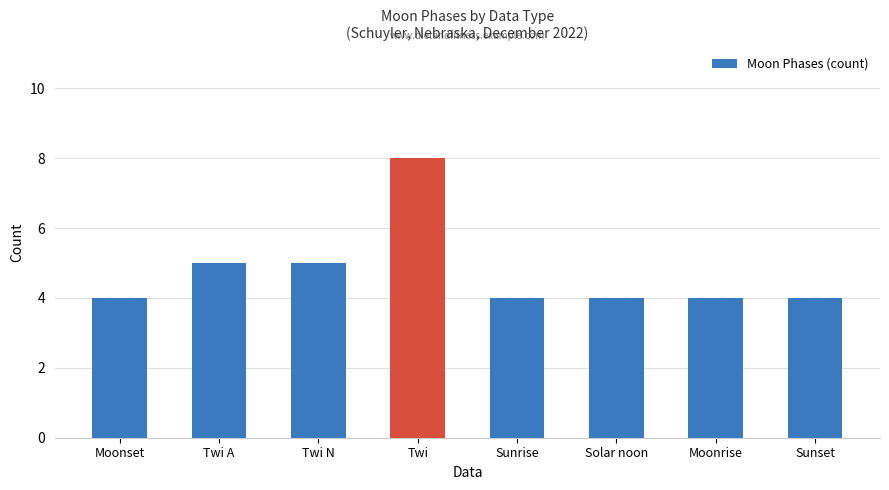

What is the difference between the maximum and second lowest values?

4